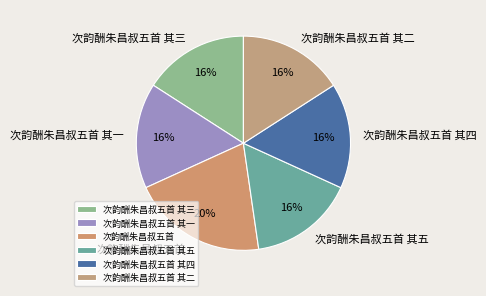

How many slices are in this pie chart?

6